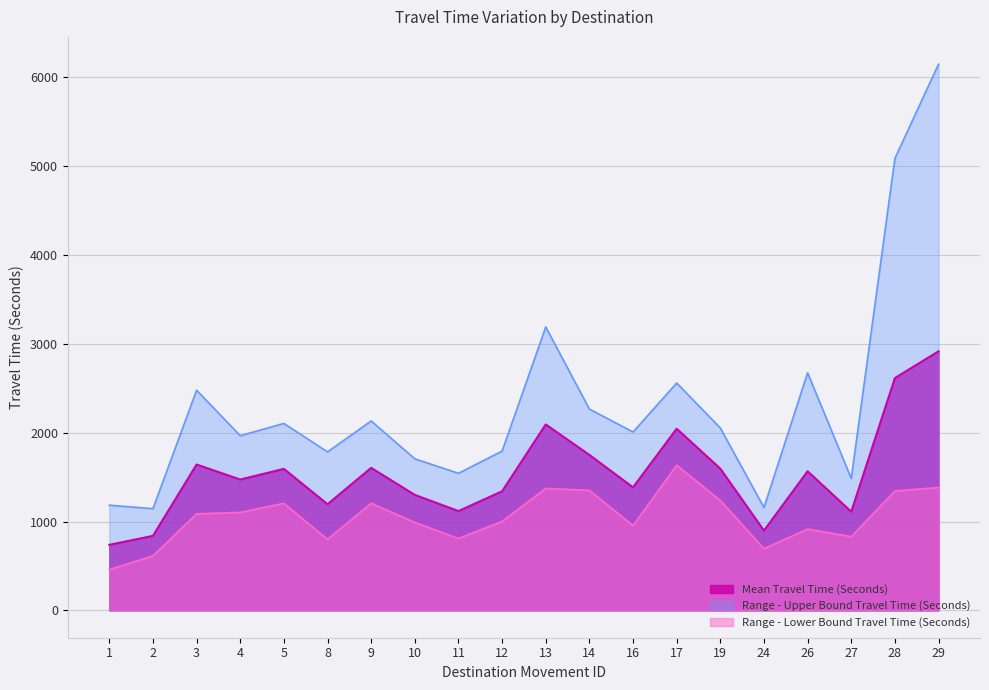

List the series in order of their peak value, lowest first.

Range - Lower Bound Travel Time (Seconds), Mean Travel Time (Seconds), Range - Upper Bound Travel Time (Seconds)